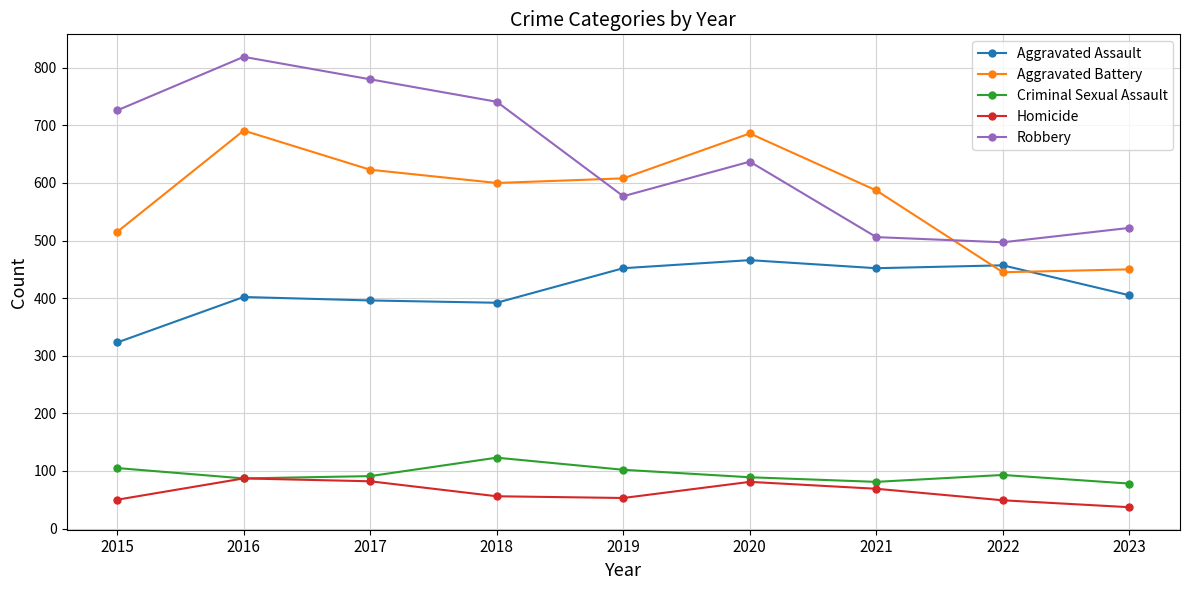

What is the difference between the highest and lowest values at 2018?

685